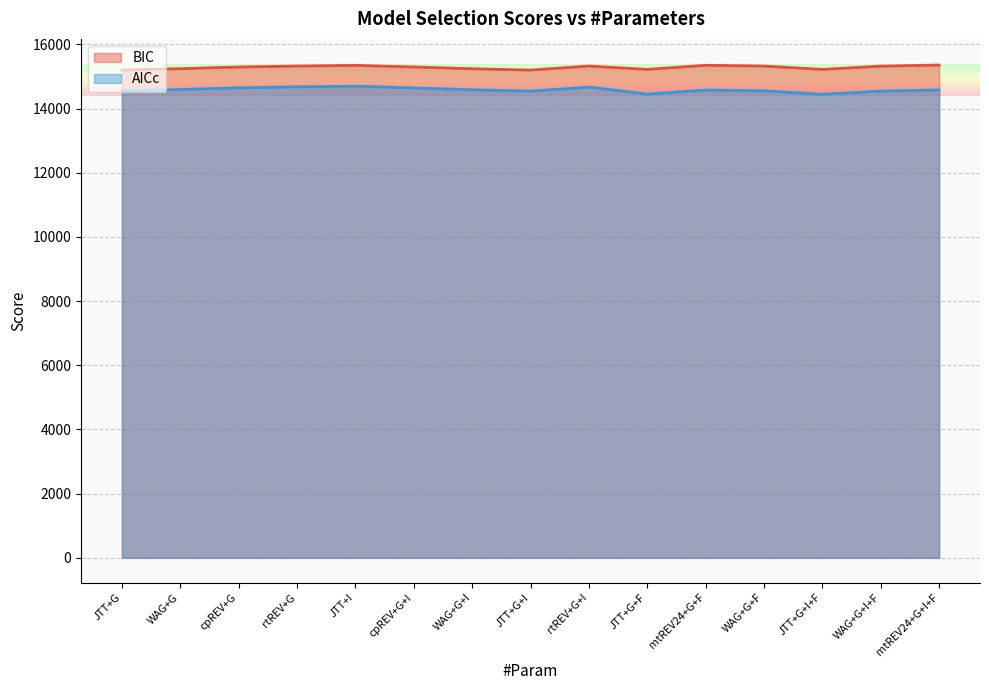

In AICc, how many points are higher than both neighbors (excluding endpoints)?

3